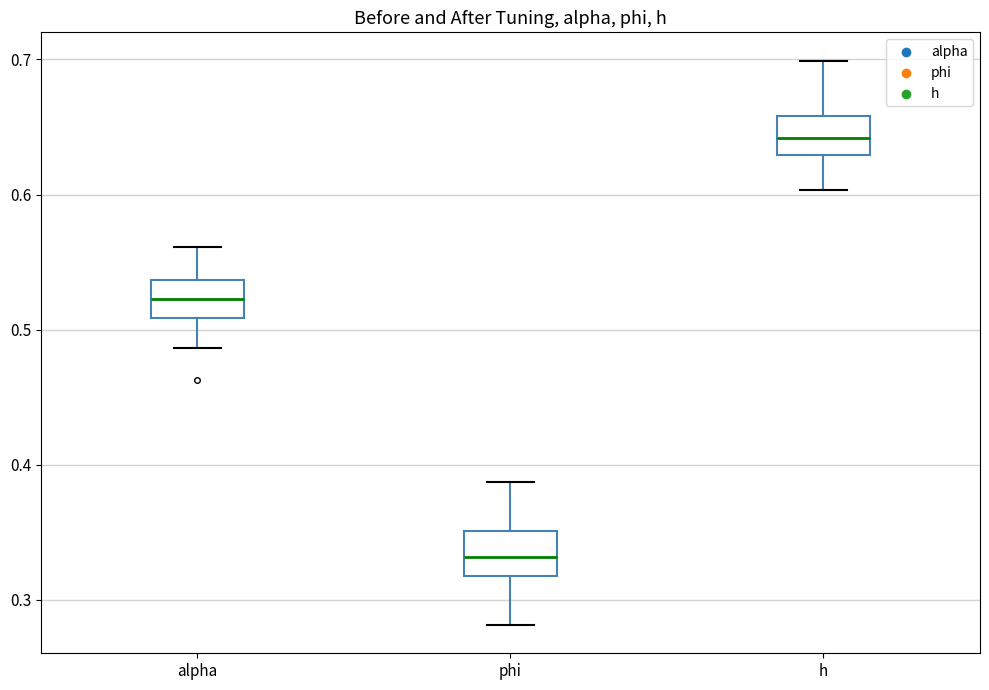

Which box's median line is the lowest?

phi